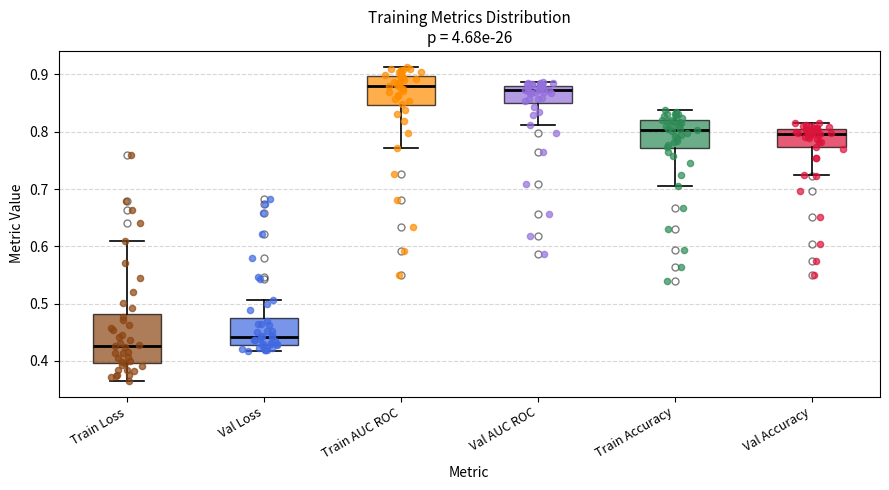

Reading left to right, read every box against the y-axis: the position of its median line, the range the box covers, and the ends of its whiskers. The values are not printed on the chart, so give them approximately, as read against the axis.

Train Loss: median 0.43, box 0.40 to 0.48, whiskers 0.37 to 0.61
Val Loss: median 0.44, box 0.43 to 0.47, whiskers 0.42 to 0.51
Train AUC ROC: median 0.88, box 0.85 to 0.90, whiskers 0.77 to 0.91
Val AUC ROC: median 0.87, box 0.85 to 0.88, whiskers 0.81 to 0.89
Train Accuracy: median 0.80, box 0.77 to 0.82, whiskers 0.71 to 0.84
Val Accuracy: median 0.80, box 0.77 to 0.81, whiskers 0.73 to 0.82